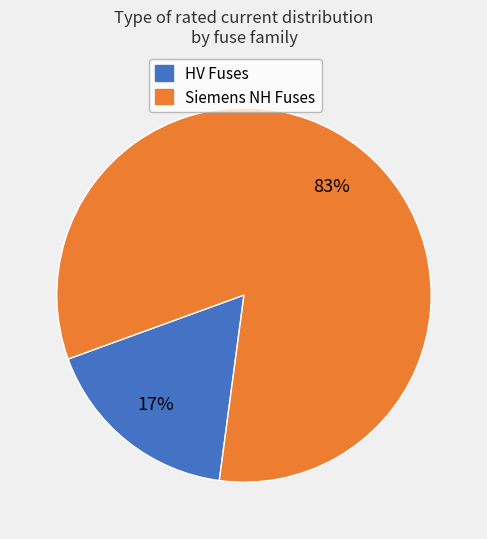

To the nearest percent, what is the average slice percentage?

50%